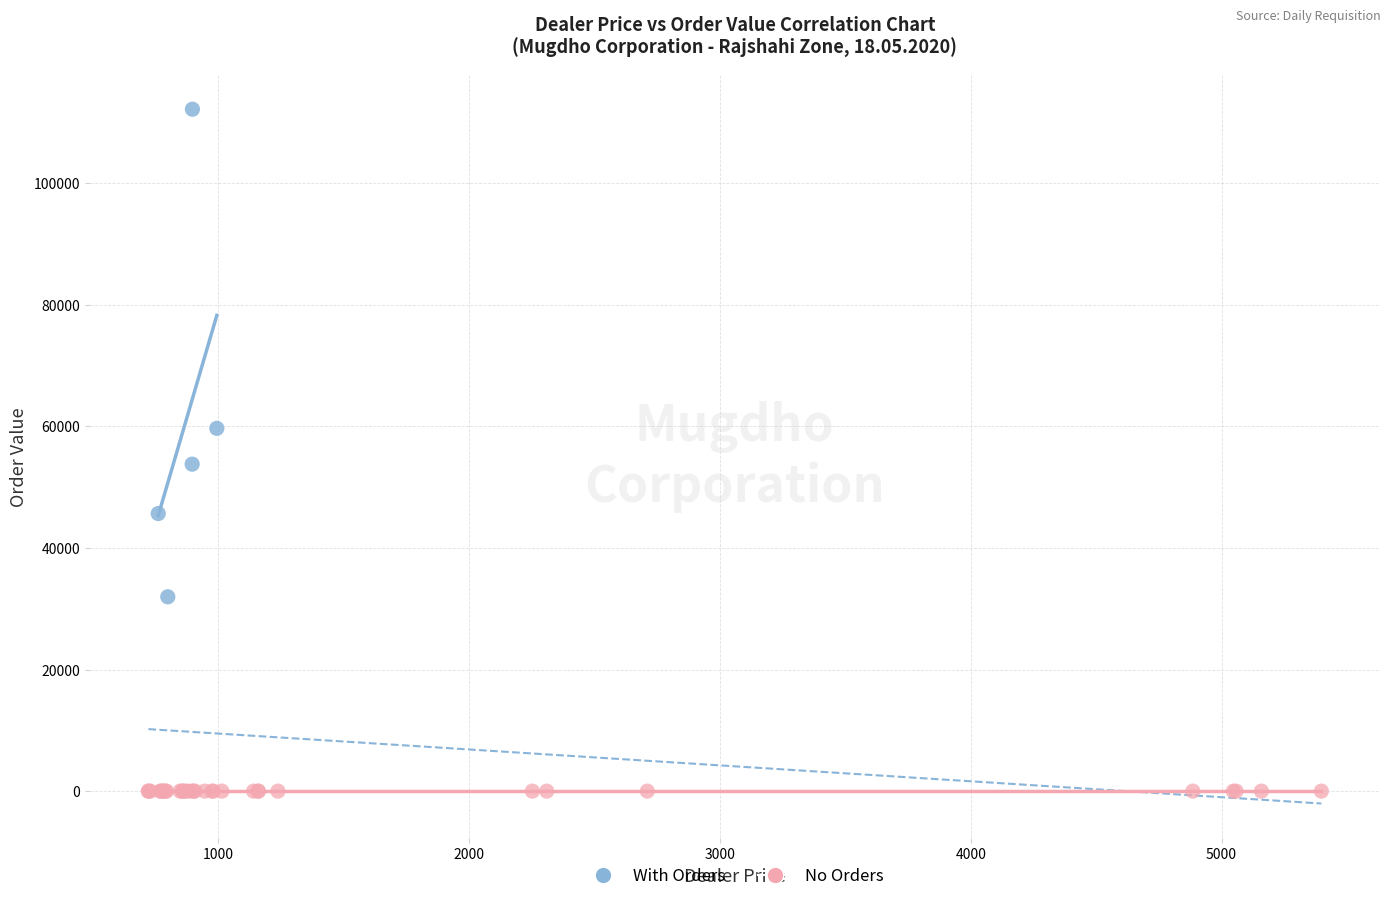

Which series reaches the minimum Y coordinate?

No Orders